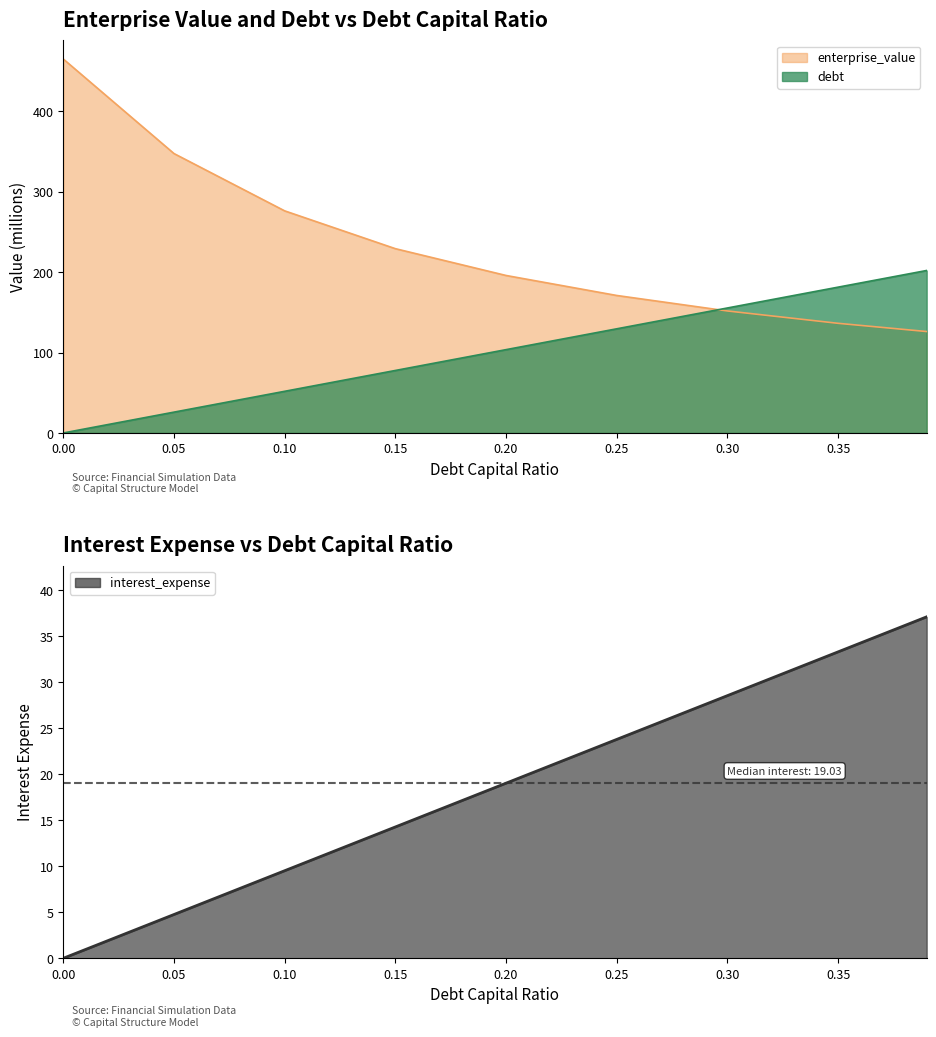

At which label does the data first exceed 19?

0.20